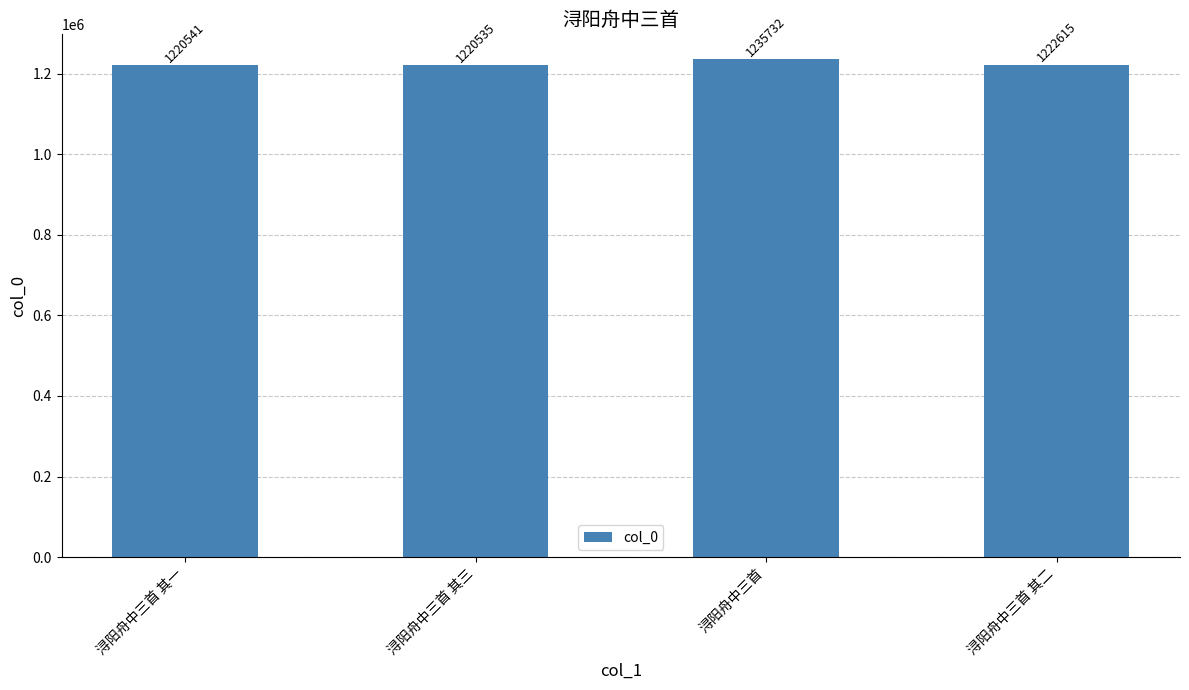

Rank the categories by value from lowest to highest.

浔阳舟中三首 其三, 浔阳舟中三首 其一, 浔阳舟中三首 其二, 浔阳舟中三首